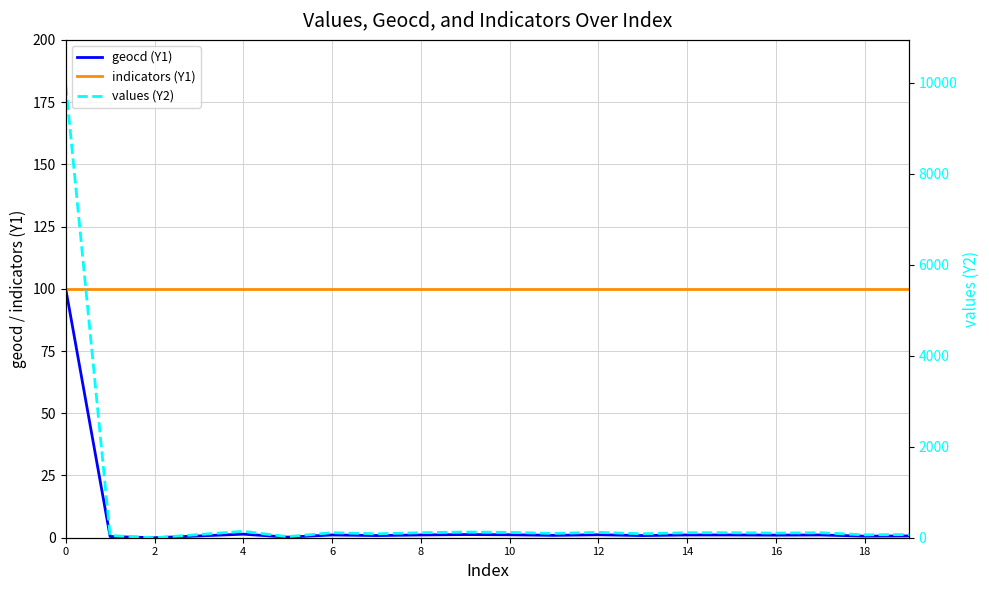

True or false: indicators (Y1) has a value of 68.6 at 6.

False